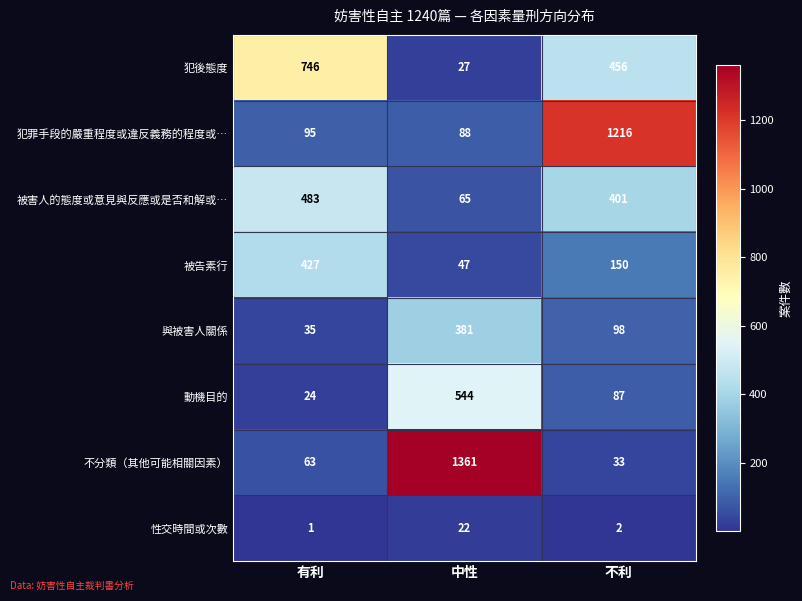

Is it true that 犯罪手段的嚴重程度或違反義務的程度或… equals 139 at 中性?

False